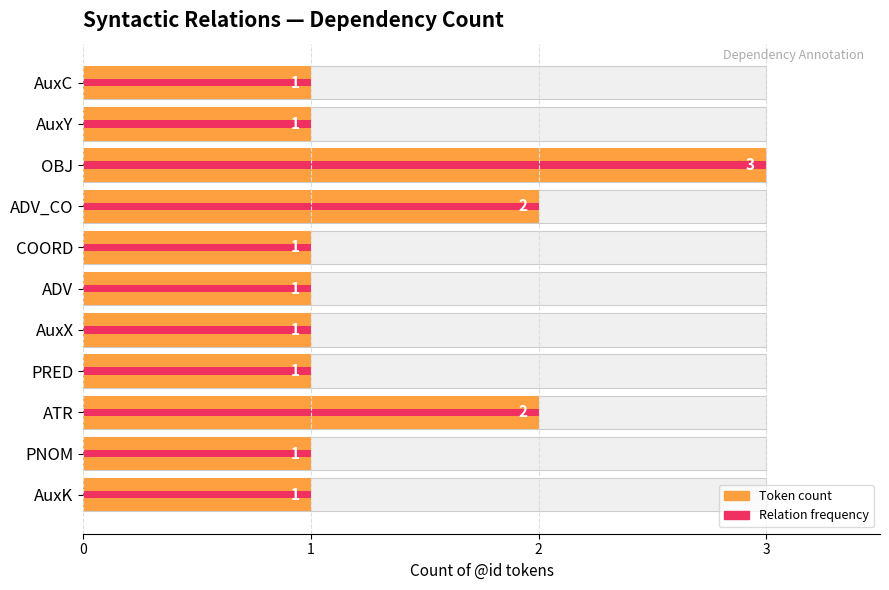

At how many categories does at least one series exceed 1?

3